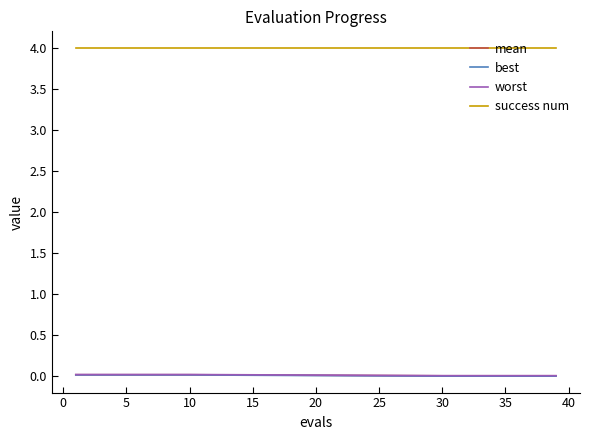

Is this an area chart (filled region under the line)?

No